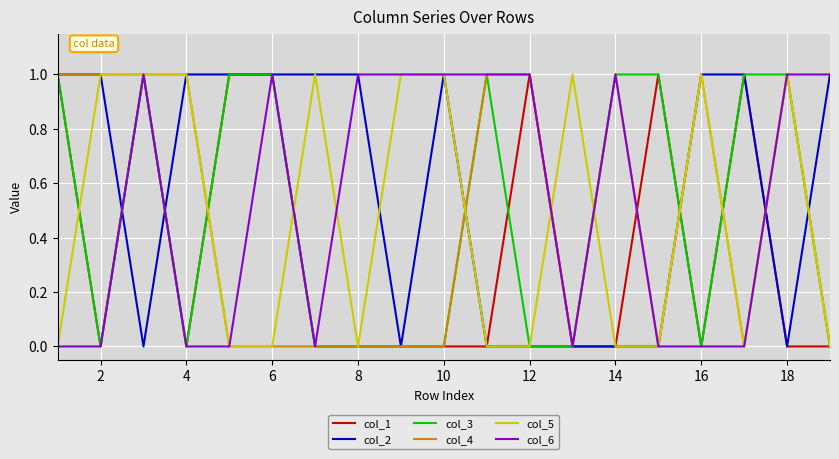

Reading left to right, extract all data points from this chart.

col_1: 1	0	1	0	1	1	0	0	0	0	0	1	0	0	1	0	1	0	0
col_2: 1	1	0	1	1	1	1	1	0	1	0	0	0	0	0	1	1	0	1
col_3: 1	0	1	0	1	1	0	0	0	0	1	0	0	1	1	0	1	1	0
col_4: 1	1	1	1	0	0	0	0	0	0	1	1	0	1	0	1	0	1	0
col_5: 0	1	1	1	0	0	1	0	1	1	0	0	1	0	0	1	0	1	0
col_6: 0	0	1	0	0	1	0	1	1	1	1	1	0	1	0	0	0	1	1